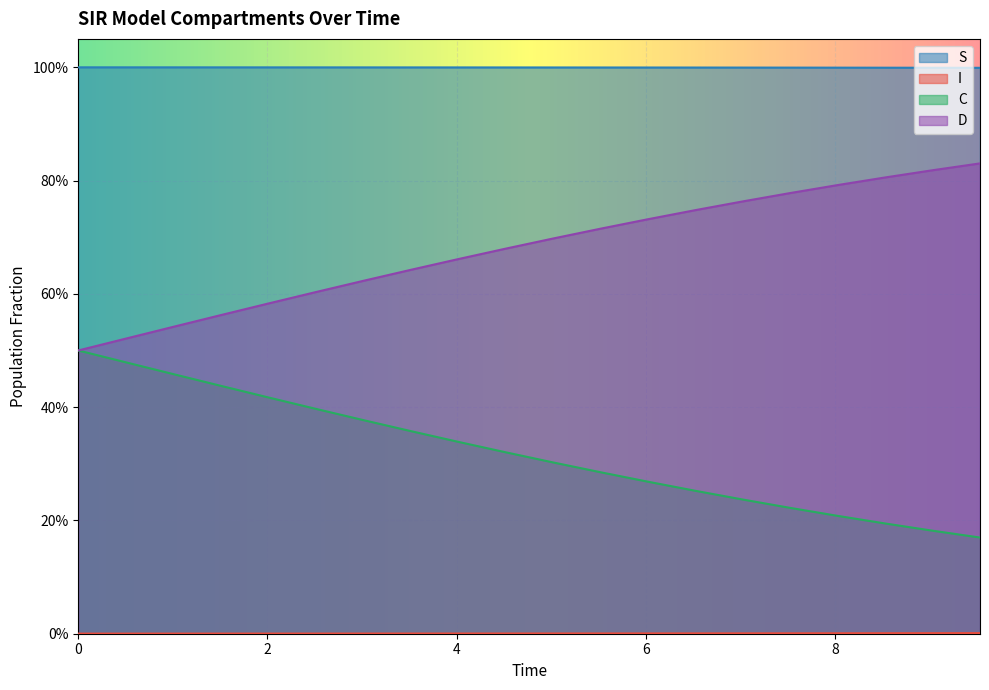

What is the sum of all C values?

6.4